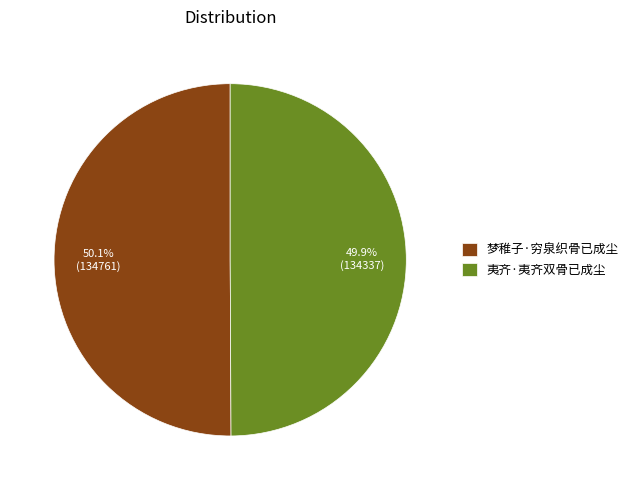

To the nearest percent, what percentage of the pie is 夷齐·夷齐双骨已成尘?

50%